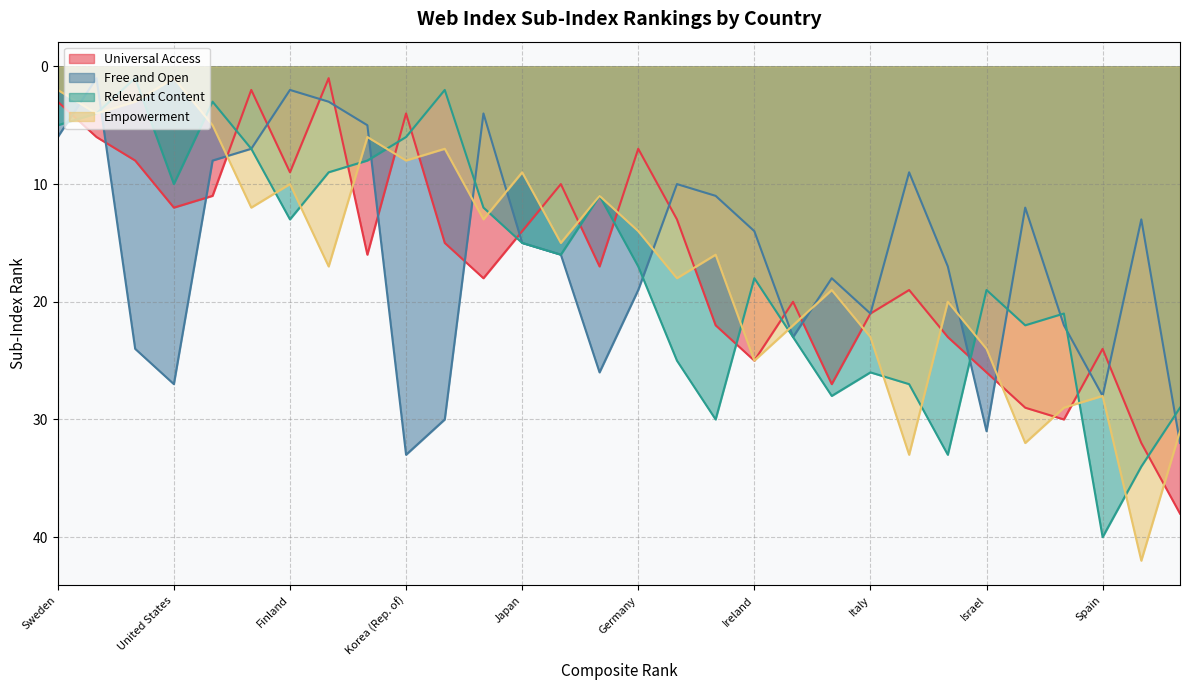

What is the label of the 18th point from the left?

Estonia